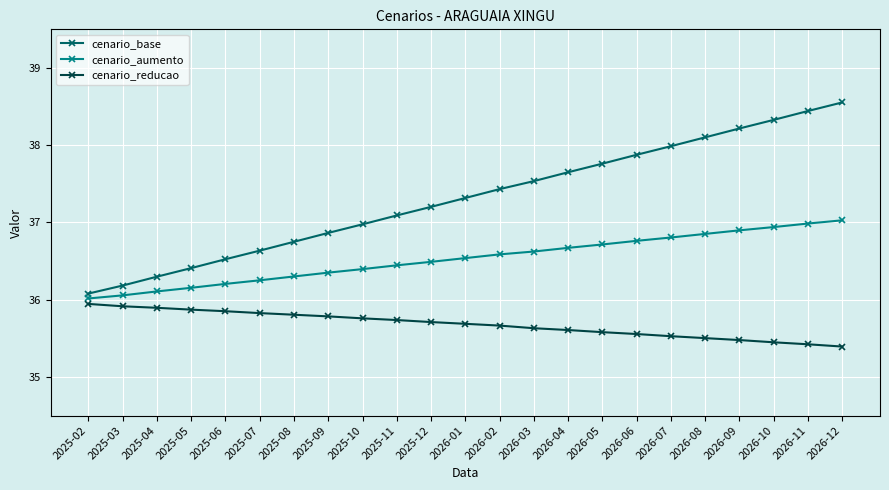

At 2026-11, list the series in order from largest to smallest.

cenario_base, cenario_aumento, cenario_reducao